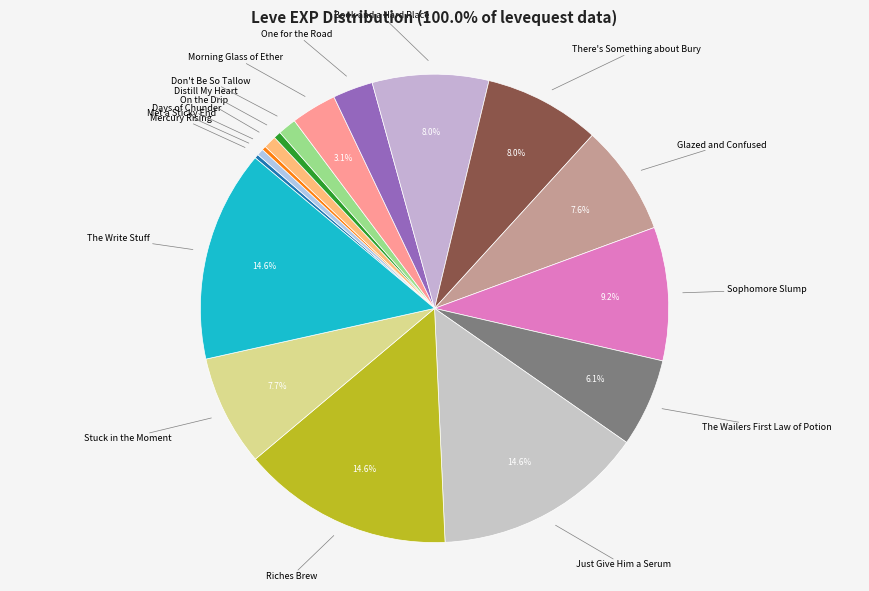

Is there any slice that represents more than half of the pie?

No